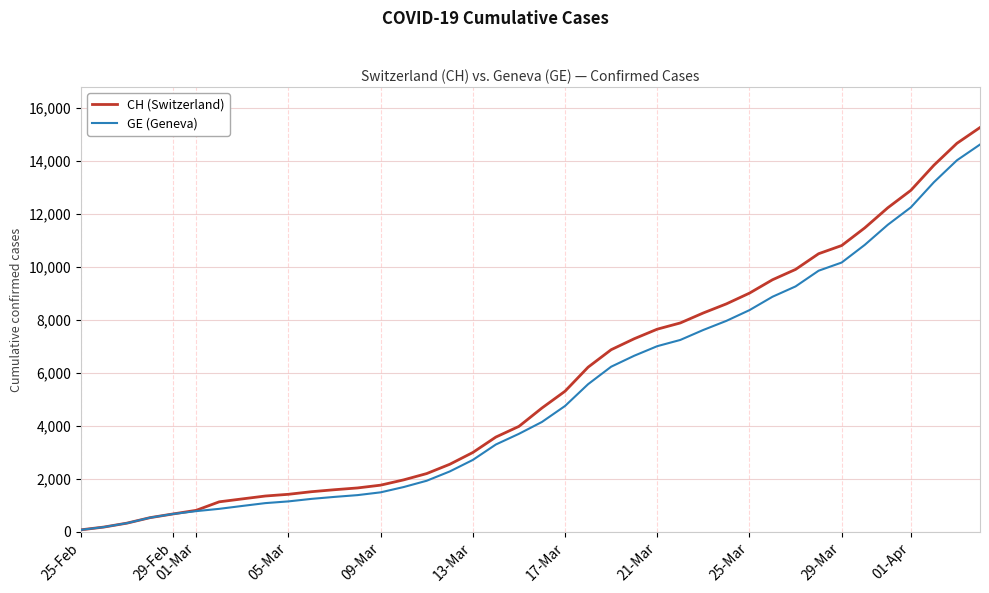

What is the highest value of the CH (Switzerland) series?

15267